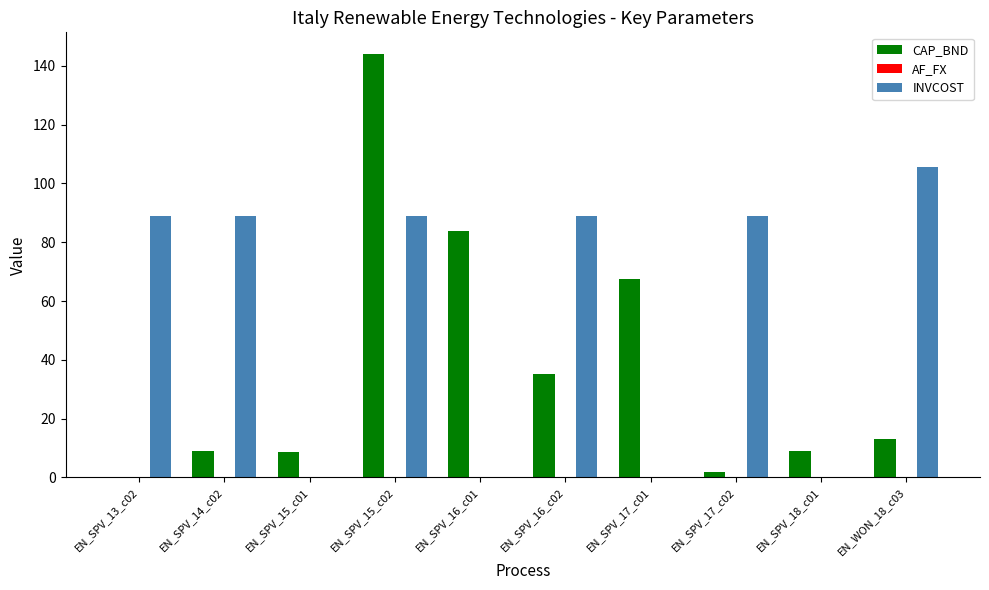

Which series has the largest total across all categories?

INVCOST